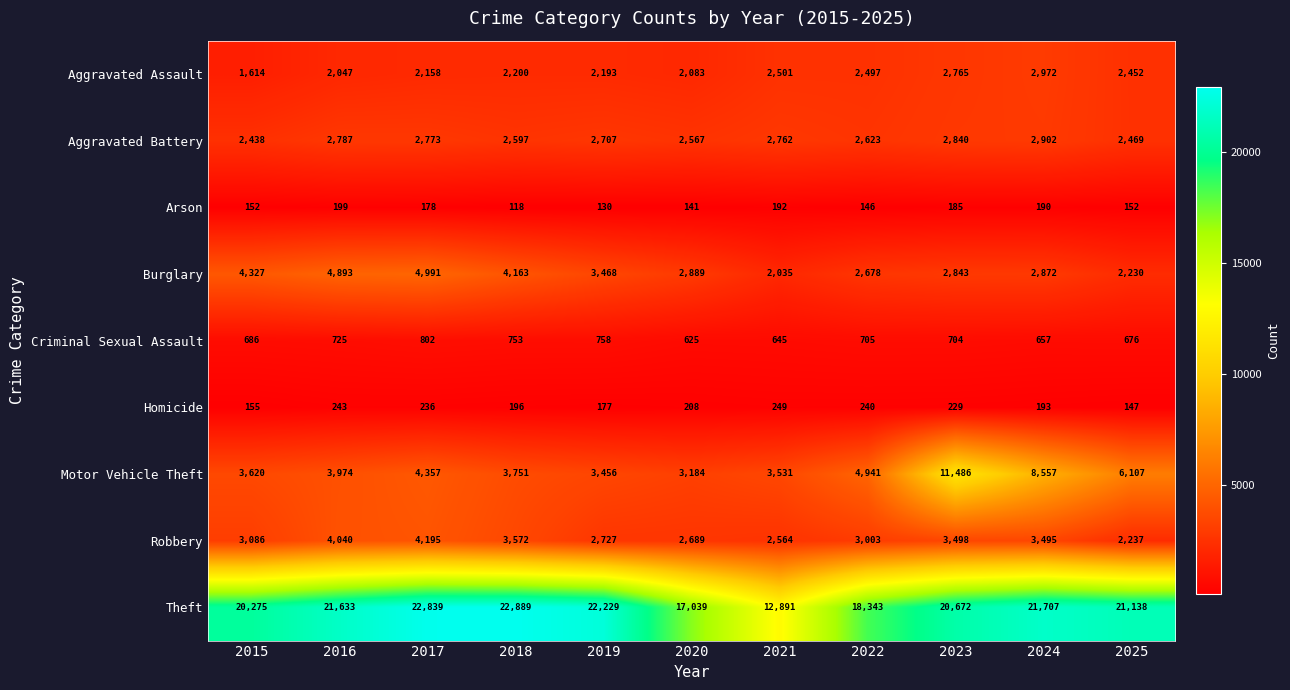

Between 2019 and 2021, which series saw the biggest shift?

Theft